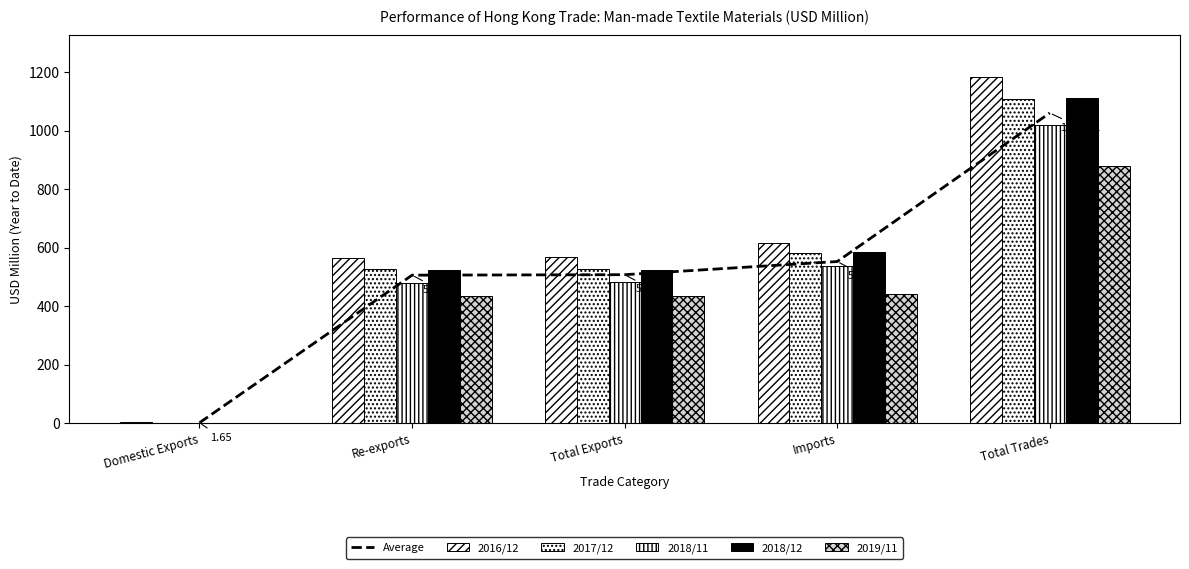

Count the number of categories in the chart.

5